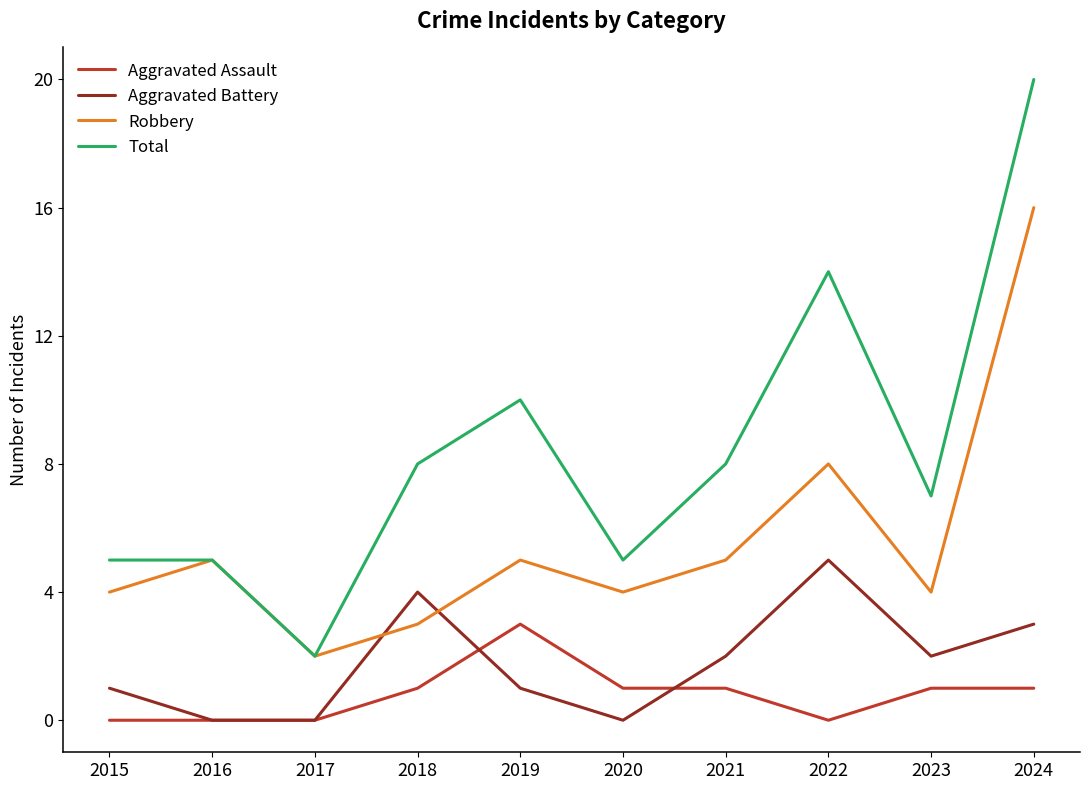

True or false: Robbery and Aggravated Battery cross at least once.

True